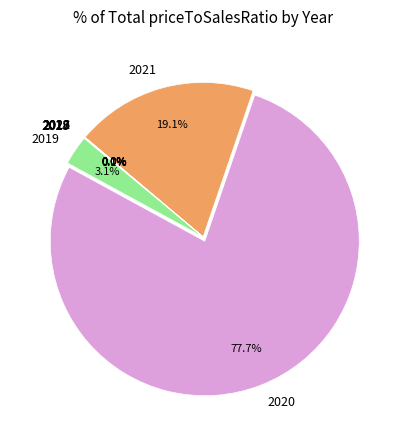

To the nearest percent, what is the difference between the largest and smallest slice percentages?

78%